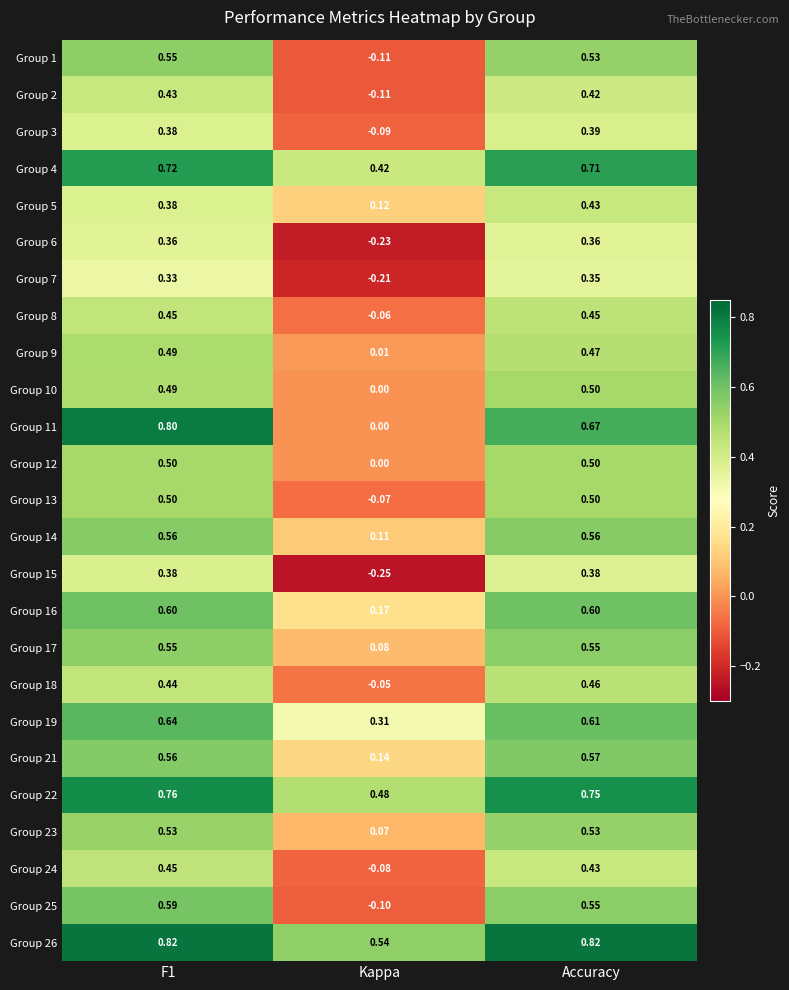

At which label does Group 11 reach its minimum?

Kappa